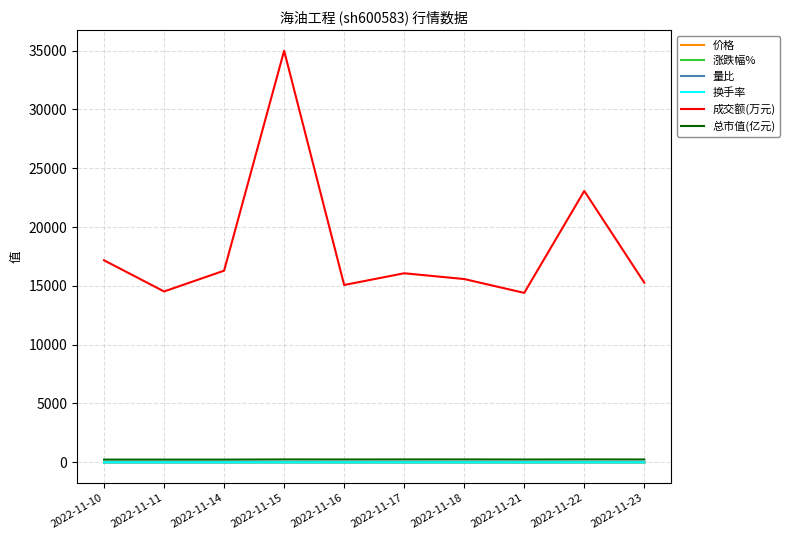

The 量比 series shows 1.2 at 2022-11-22. True or false?

True